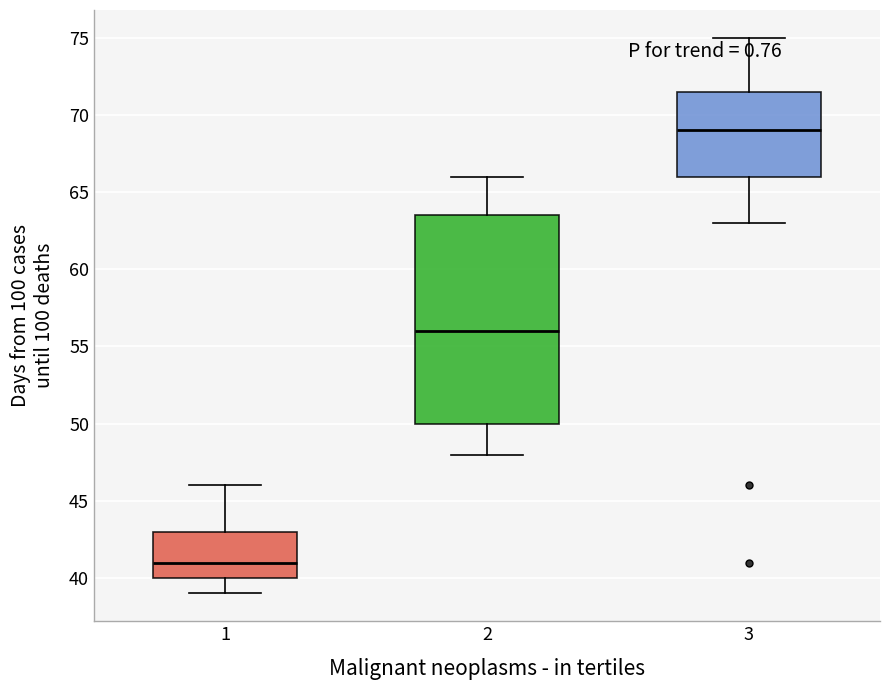

Where does the lower whisker of the box at x = 2 end on the y-axis? The values are not printed on the chart, so give them approximately, as read against the axis.

48.0